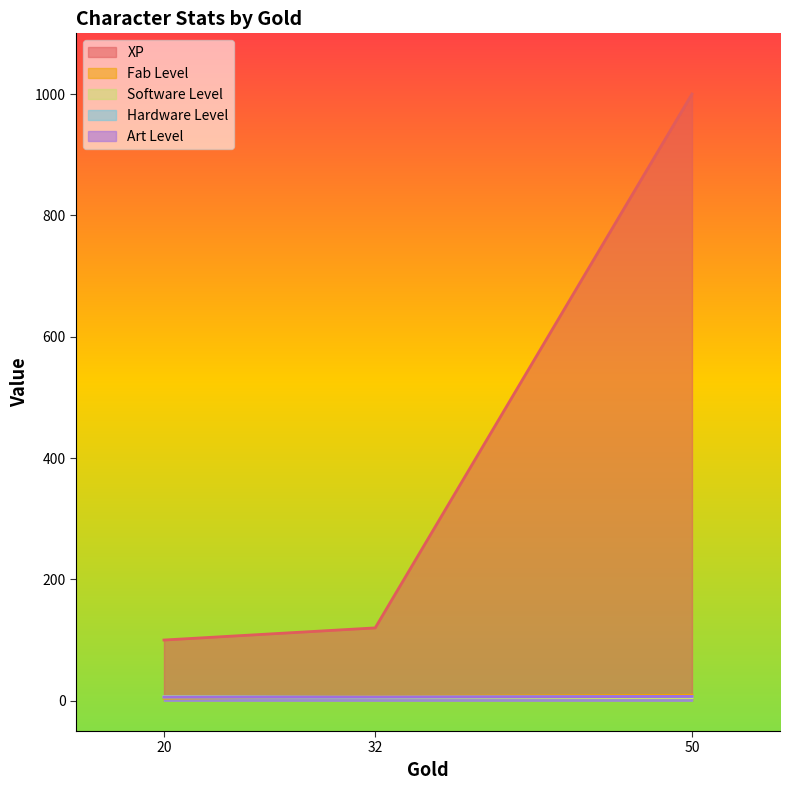

The value of Hardware Level at 20 is 6. True or false?

True